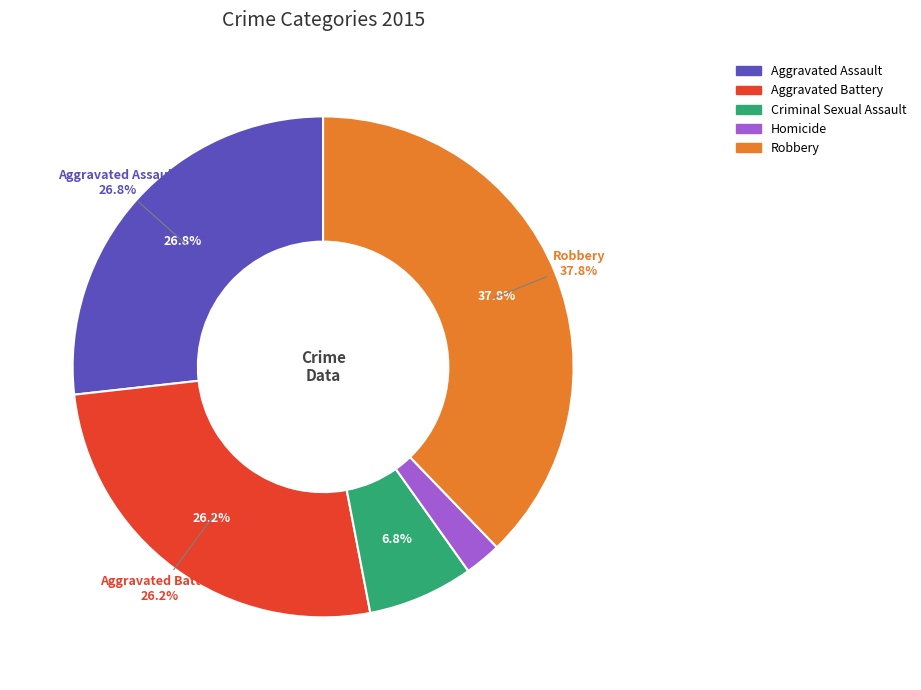

Is it true that Robbery is 25% of the pie?

False